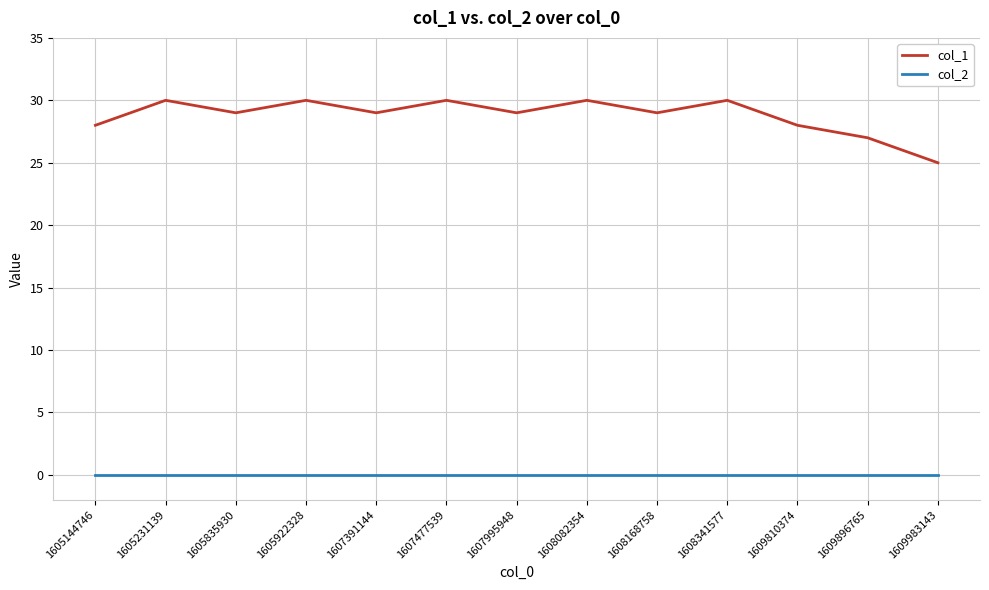

How many lines are shown in the chart?

2